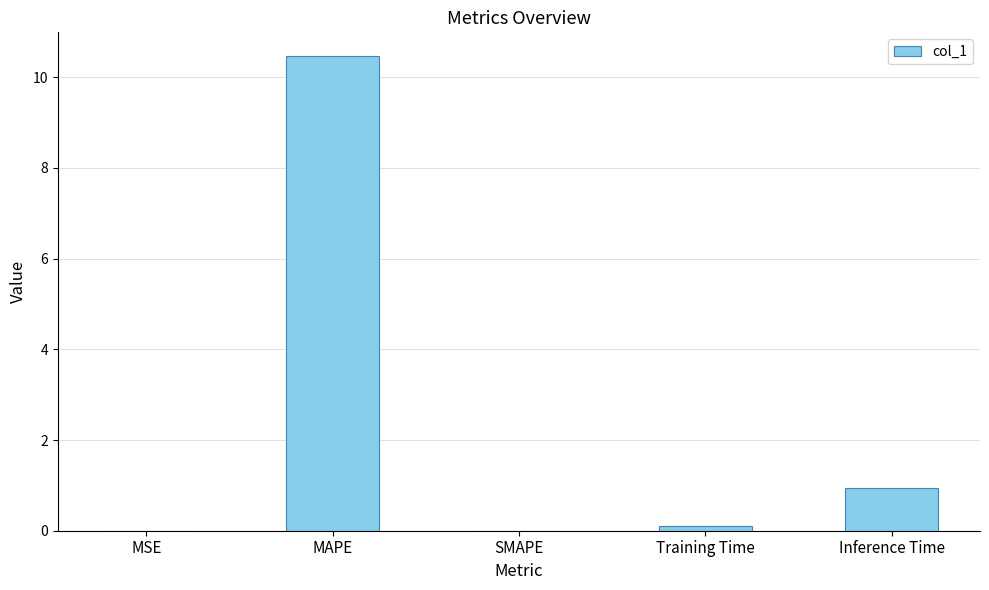

What is the change in value from MSE to MAPE?

+10.5